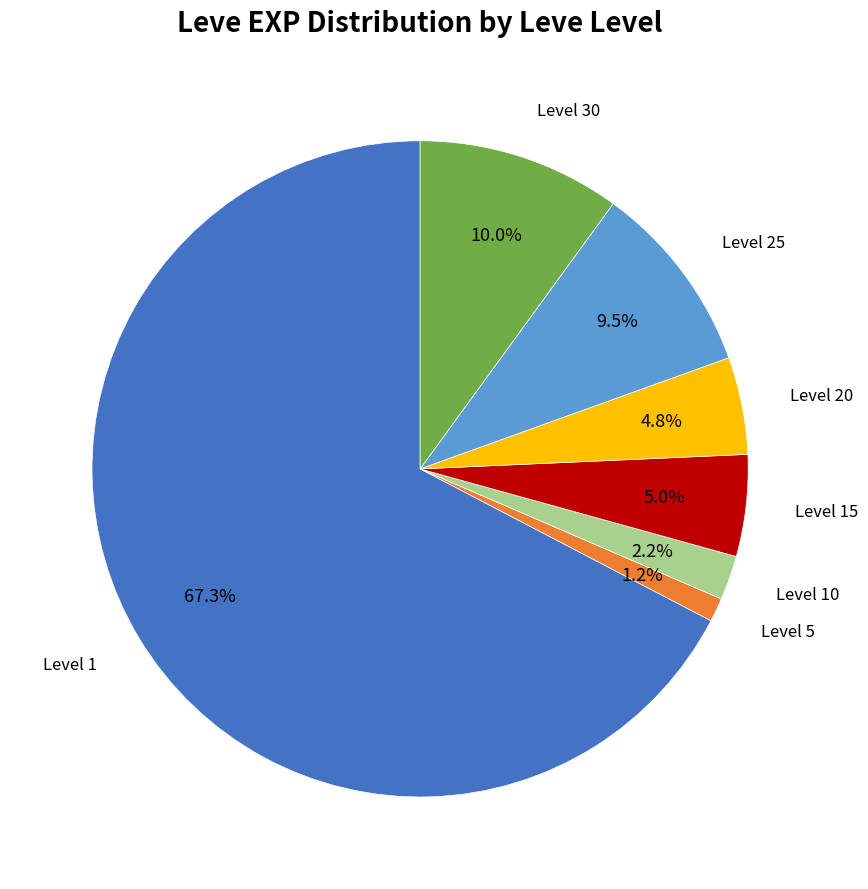

How many slices are in this pie chart?

7